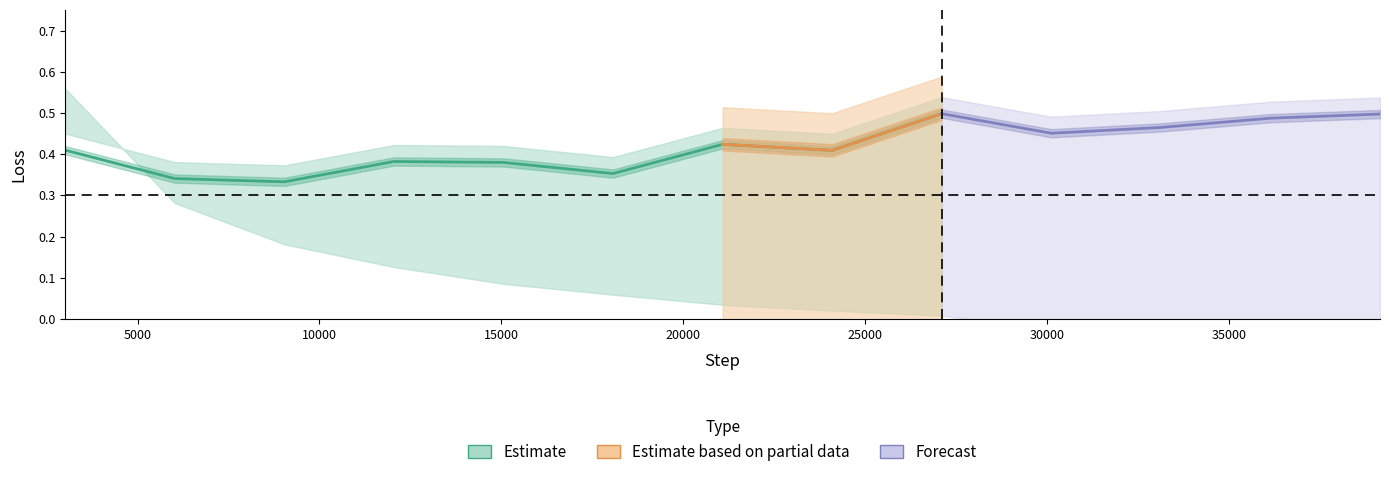

True or false: val_loss has more than 1 points higher than both neighbors.

True